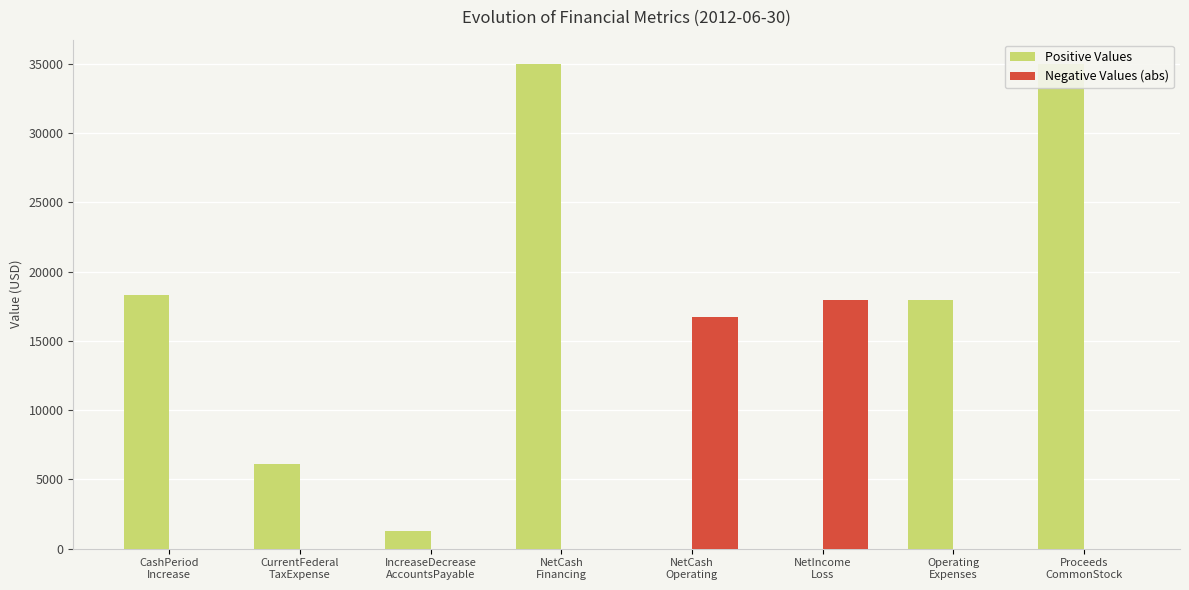

How many categories are shown in the chart?

8